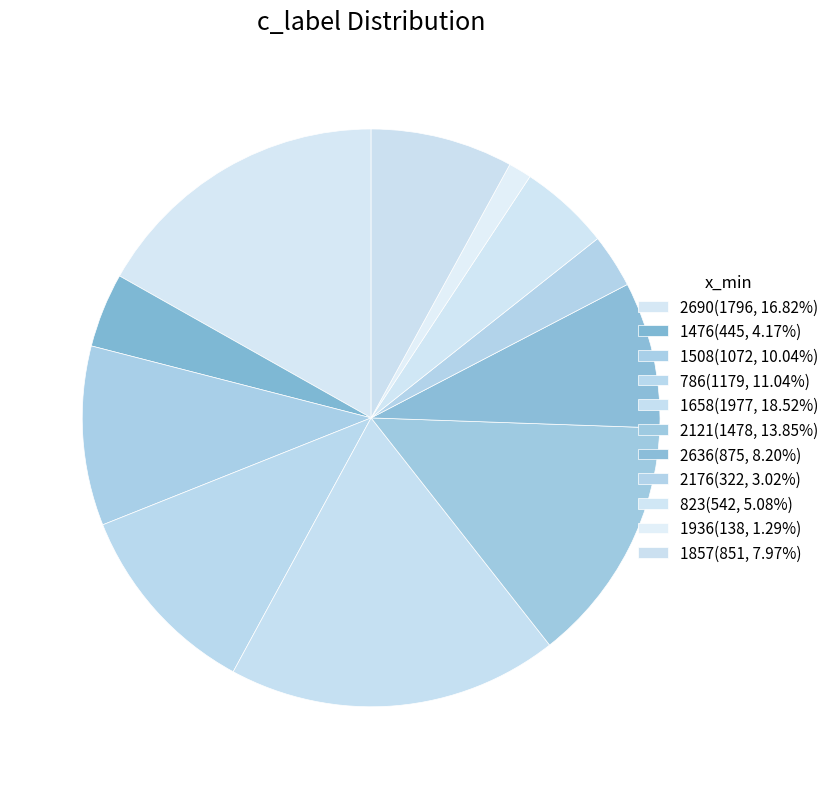

True or false: 2690 accounts for 17% of the total.

True